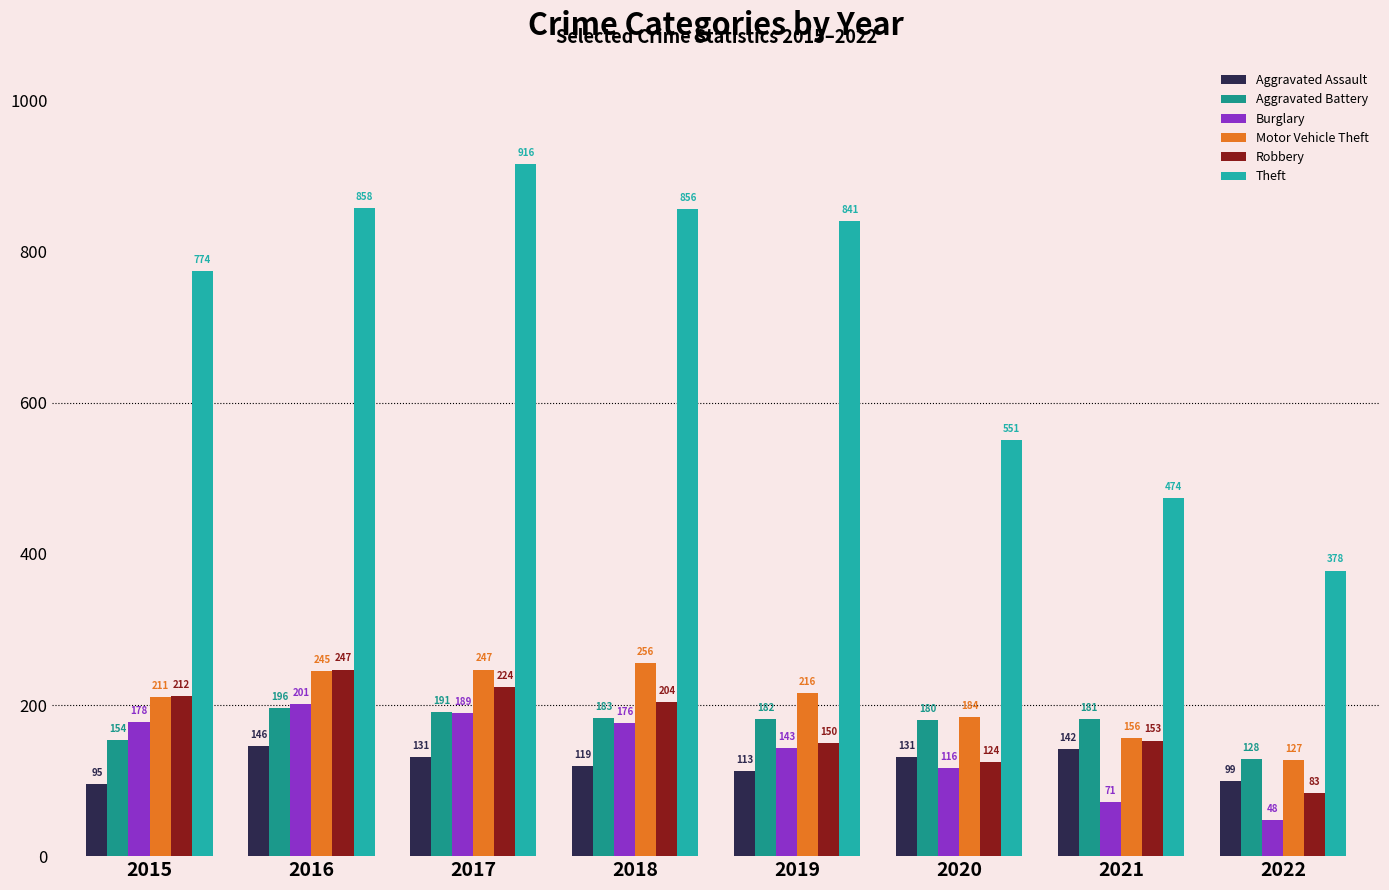

Where is Robbery nearest to the value 165?

2021